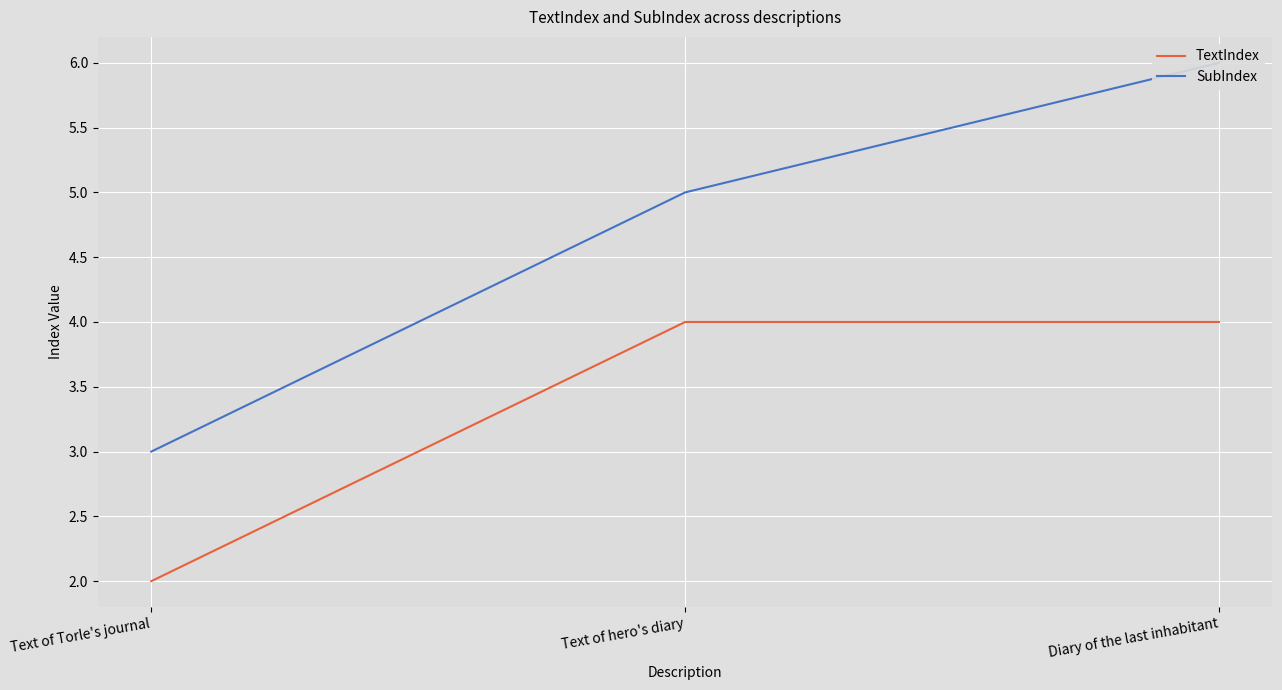

How many values in the SubIndex series are below 5?

1